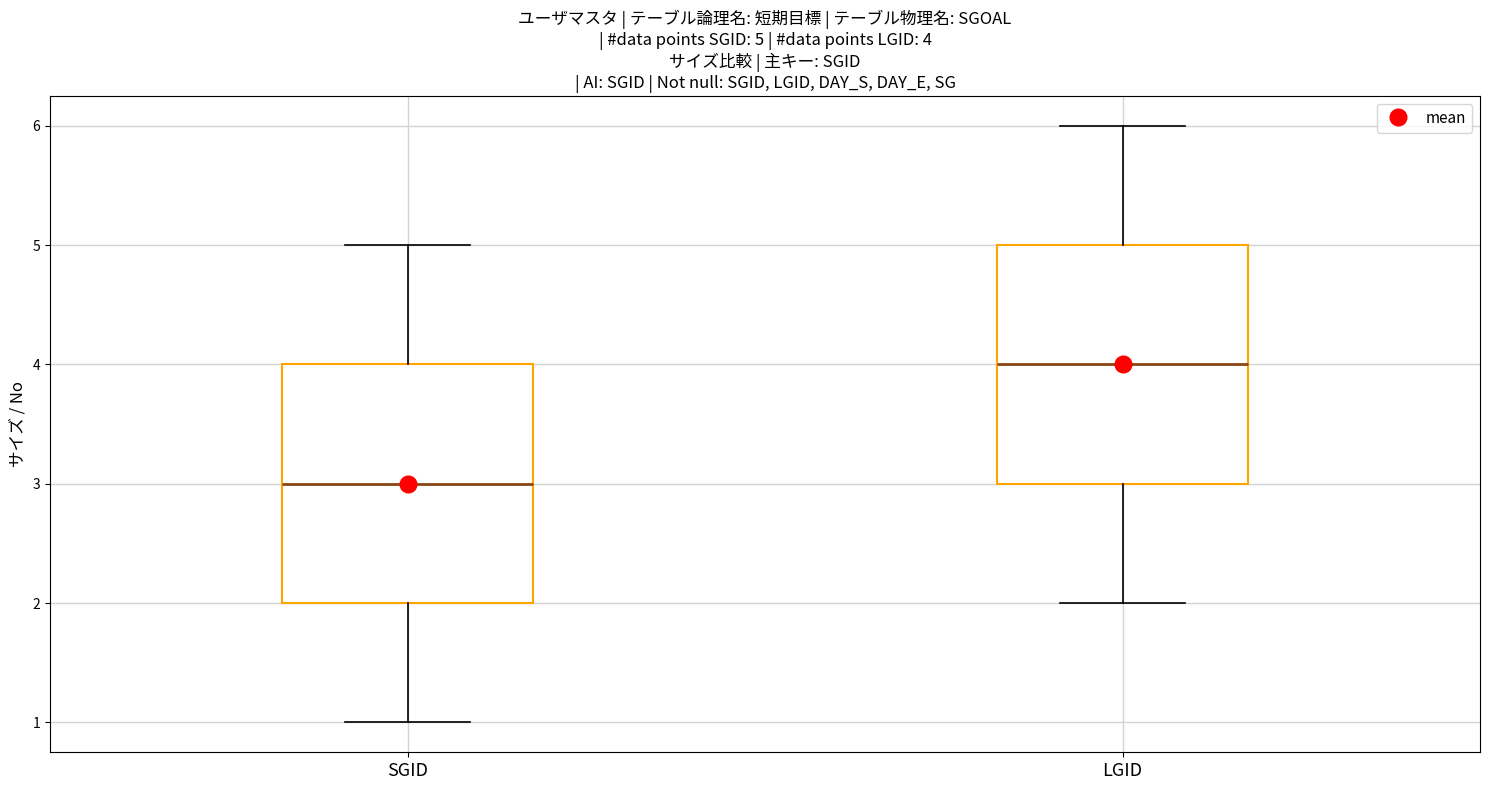

Which box's median line is the highest?

LGID